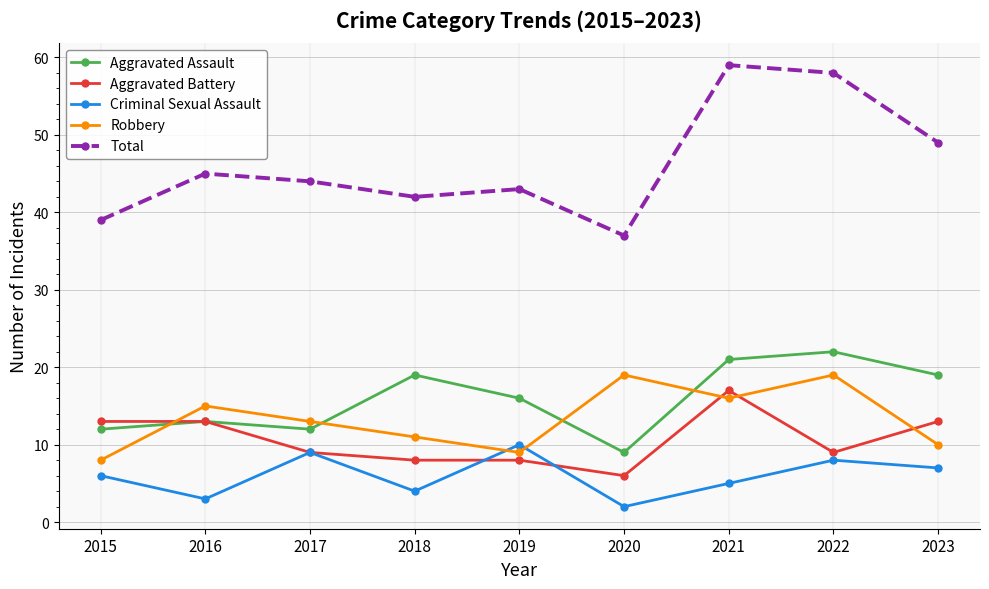

True or false: Total and Aggravated Assault intersect in this chart.

False